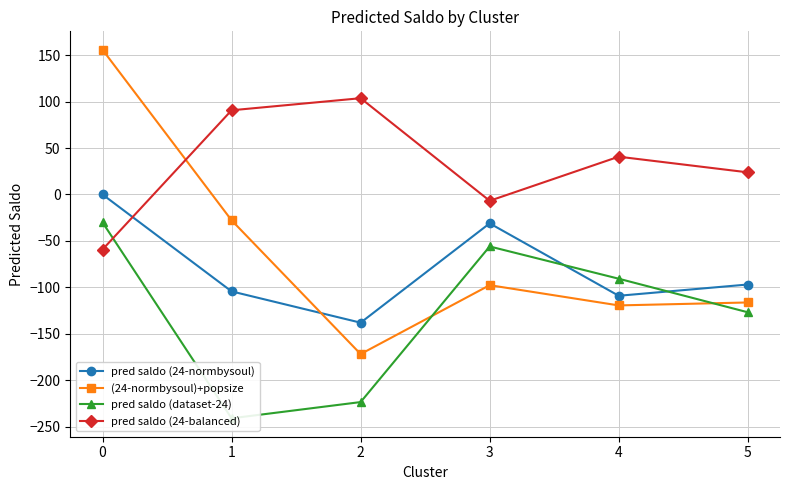

True or false: (24-normbysoul)+popsize and pred saldo (24-balanced) cross at least once.

True